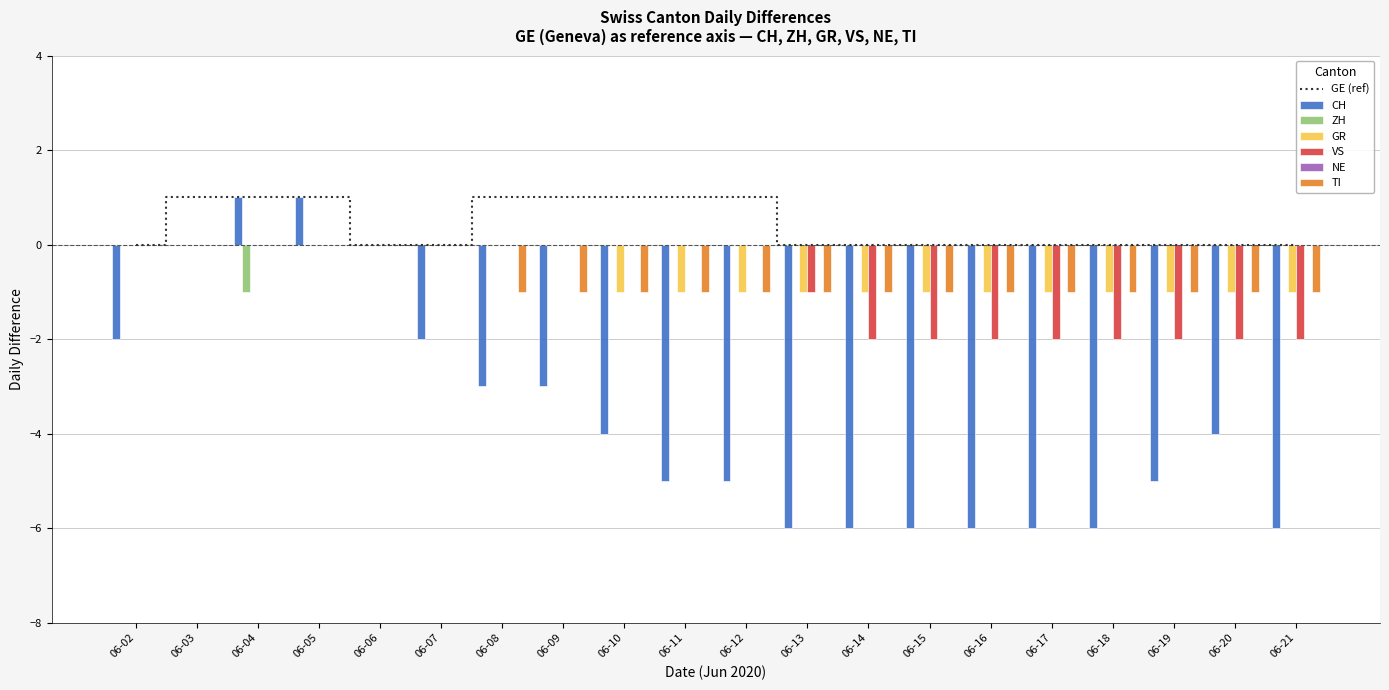

What is the total value across all series at 2020-06-10?

-6